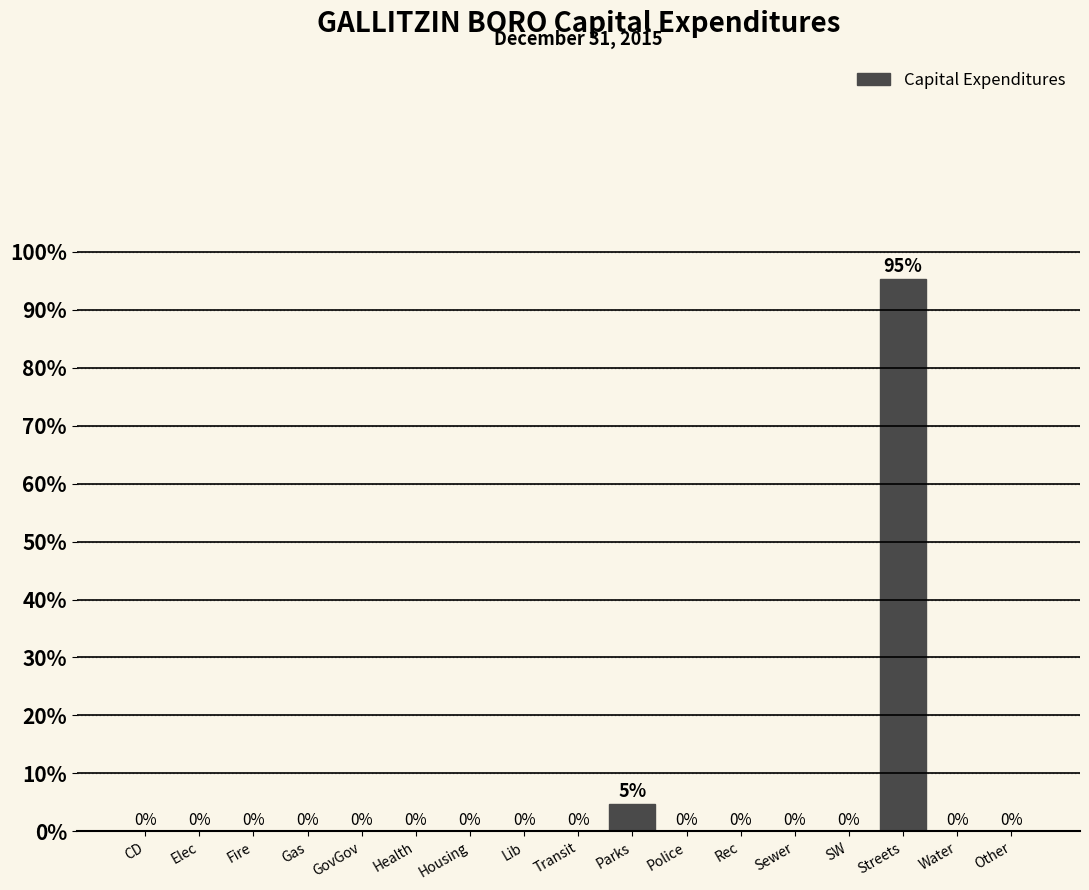

True or false: the data shows -65.7 at Lib.

False